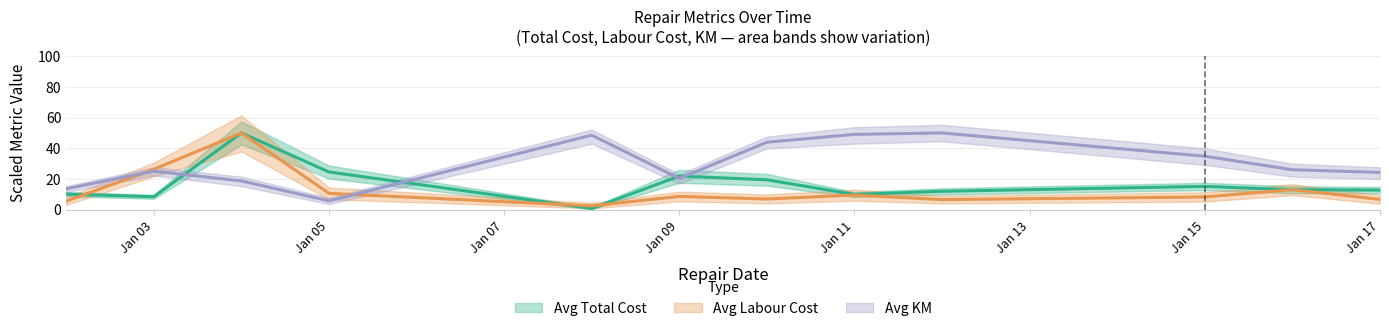

Rank the series at 2024-01-16 from lowest to highest value.

Avg Total Cost, Avg Labour Cost, Avg KM